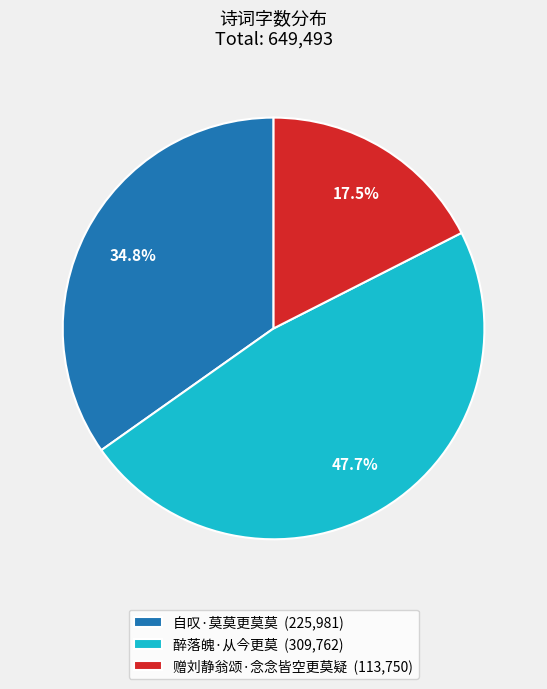

Approximately how many times larger is the value at 醉落魄·从今更莫 (309,762) compared to 赠刘静翁颂·念念皆空更莫疑 (113,750)?

2.7